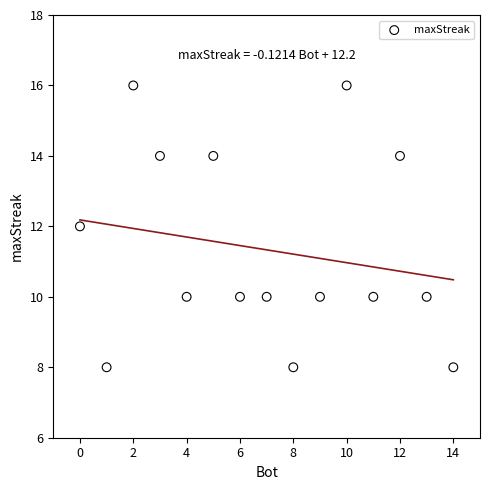

What is the range of Y values (max minus min)?

8